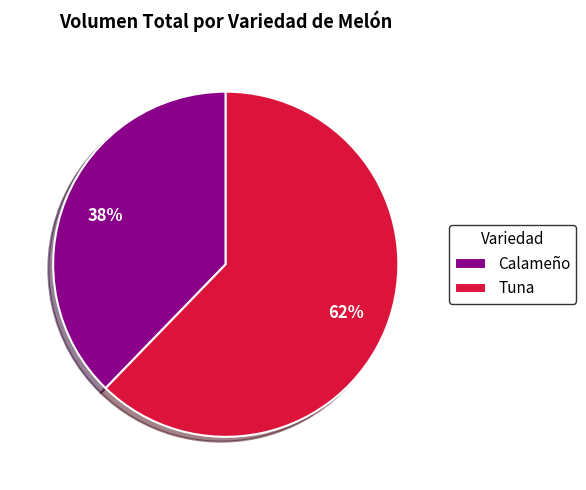

The Calameño slice represents 50% of the pie. True or false?

False